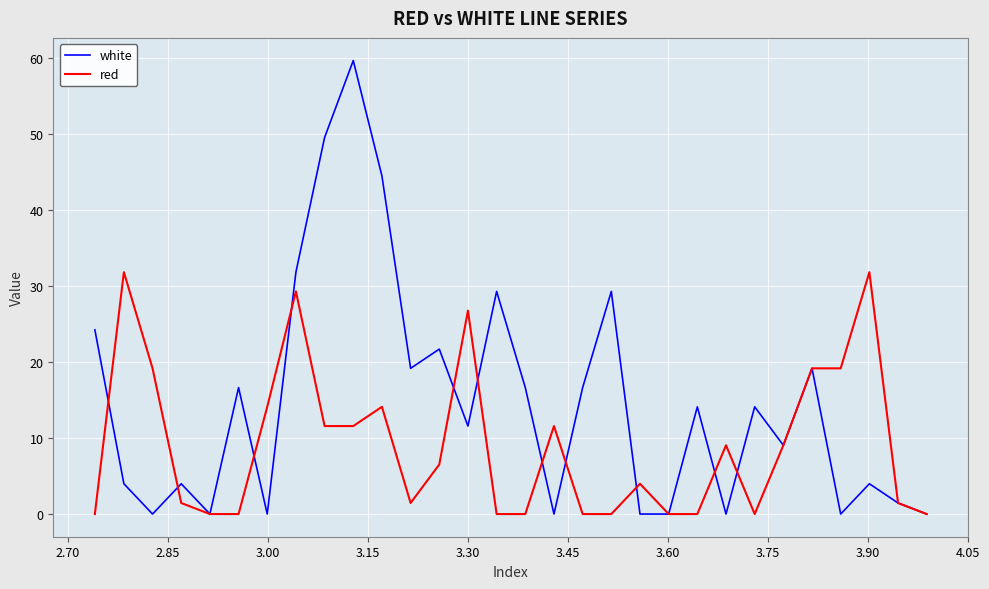

Rank the series by their average value, from highest to lowest.

white, red